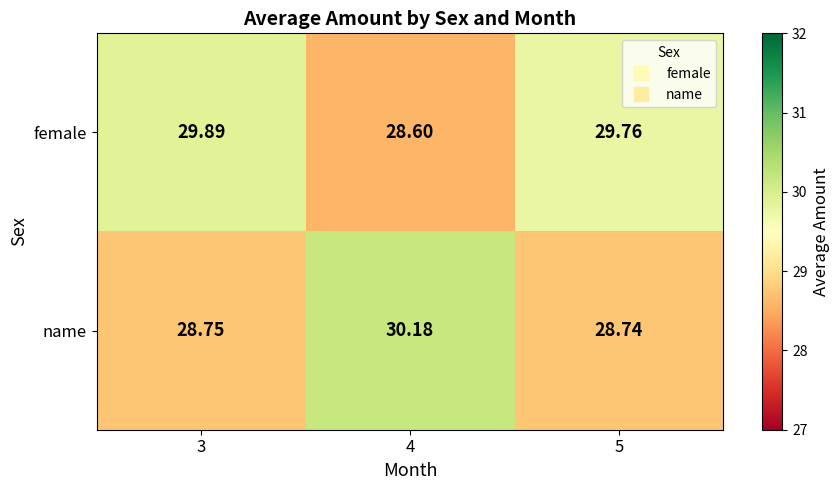

Which series changed the most between 4 and 5?

name